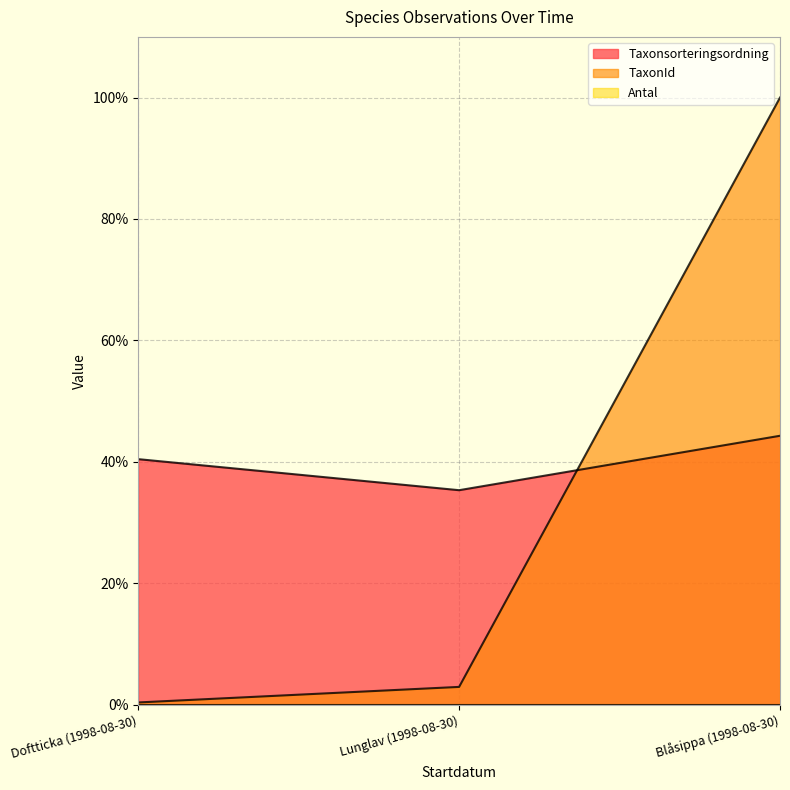

Reading left to right, transcribe all the data shown in this chart.

Taxonsorteringsordning: Doftticka (1998-08-30)=40.4	Lunglav (1998-08-30)=35.3	Blåsippa (1998-08-30)=44.3
TaxonId: Doftticka (1998-08-30)=0.3	Lunglav (1998-08-30)=2.9	Blåsippa (1998-08-30)=100.0